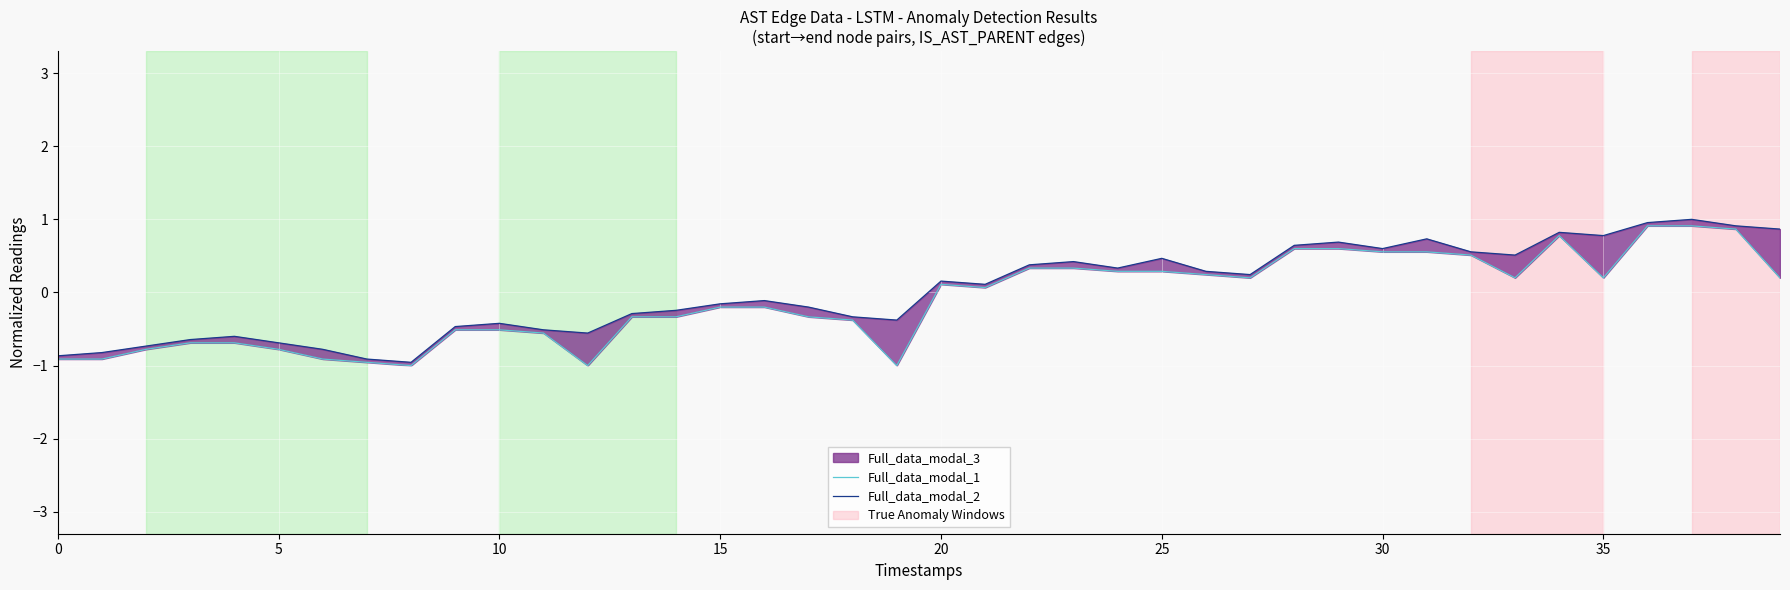

What is the maximum value for Full_data_modal_2?

1.0